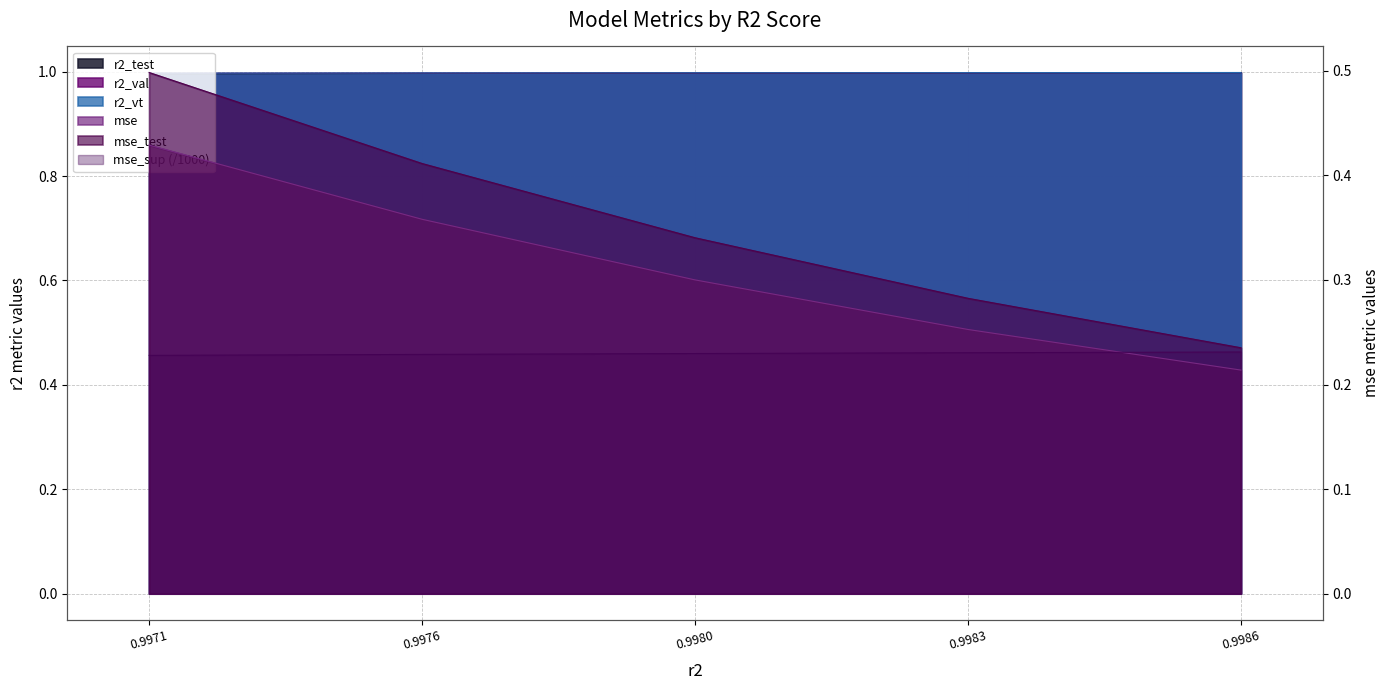

How many mse_test values are between 0 and 1?

5